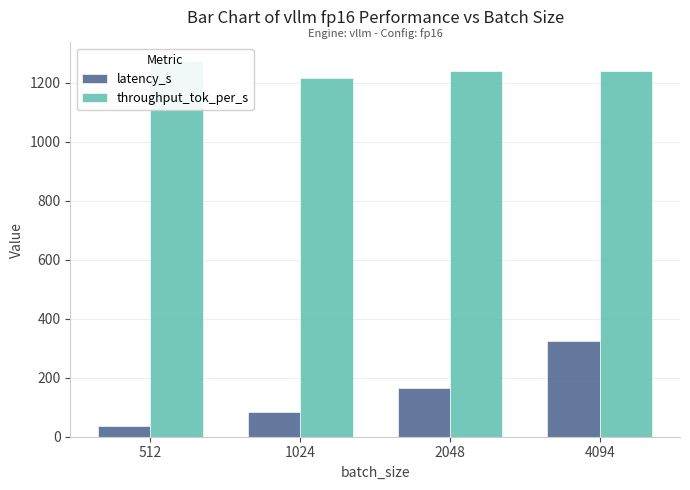

Which series has the widest spread of values?

latency_s